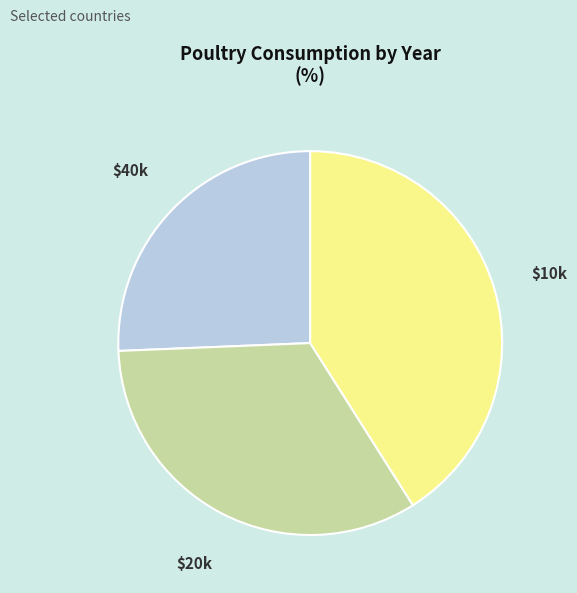

Is there a majority slice in this chart?

No